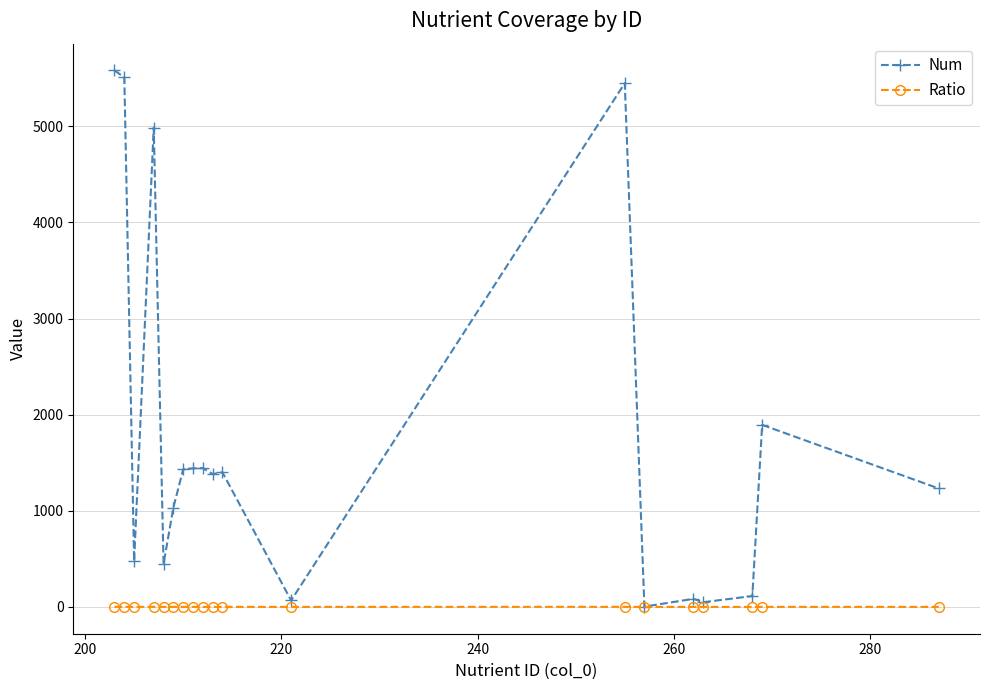

True or false: Ratio has more than 1 interior local peaks.

True